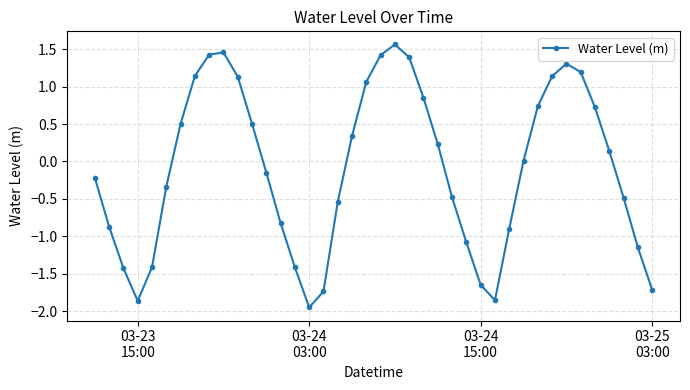

How many distinct data groups are displayed?

1